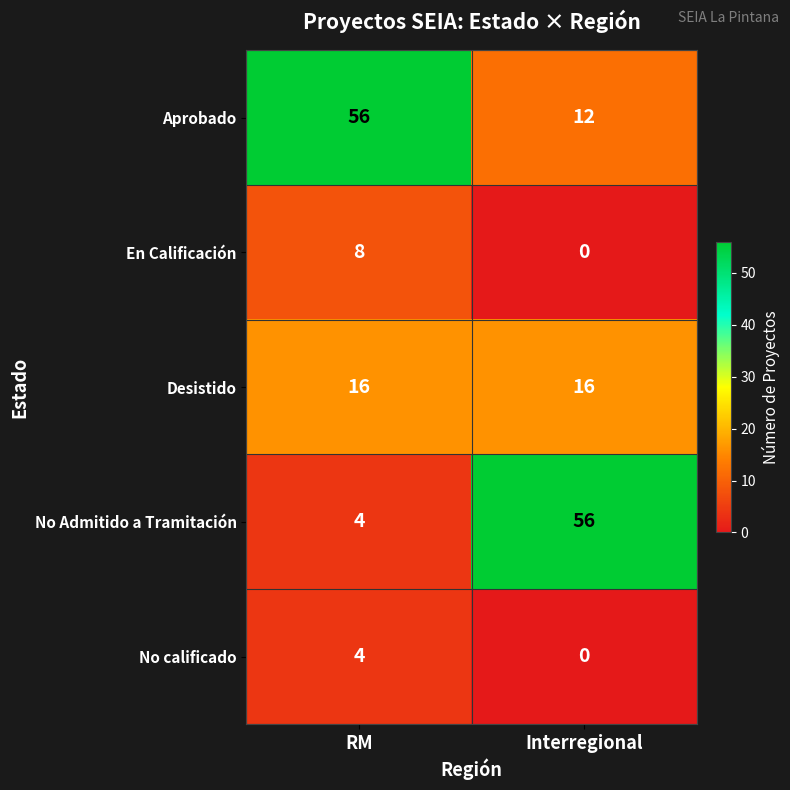

Which series has the largest range (max minus min)?

No Admitido a Tramitación